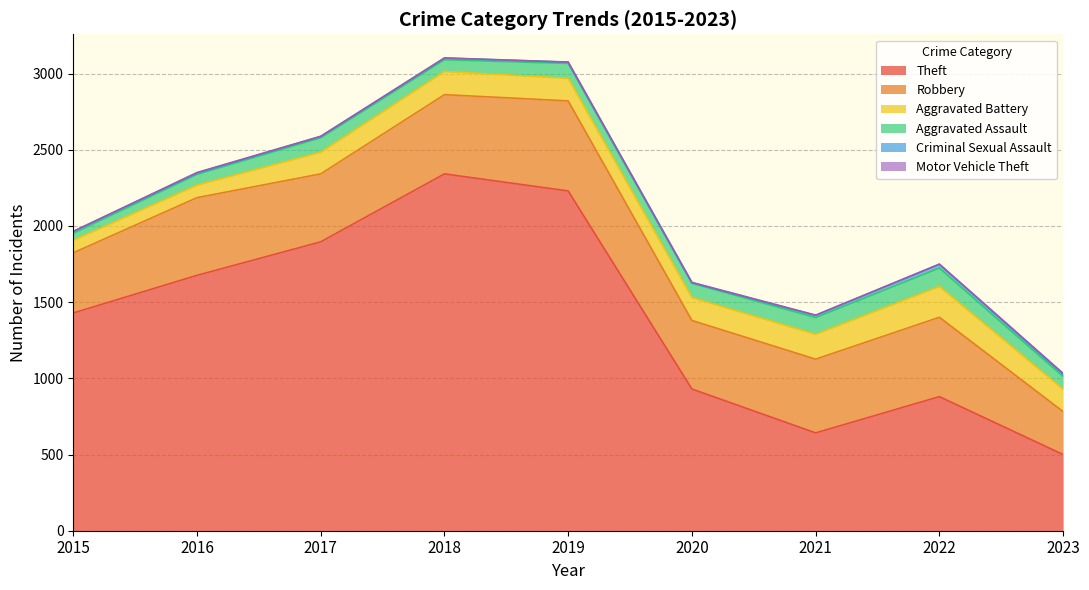

Which series has the largest total across all categories?

Theft